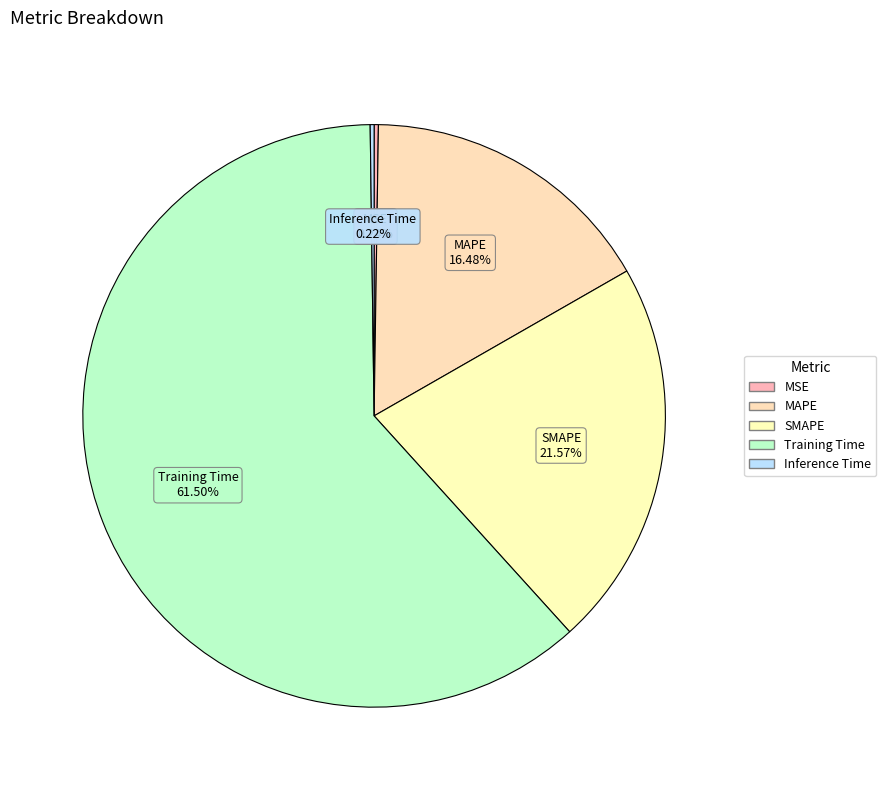

Does Training Time represent more than half of the total?

Yes